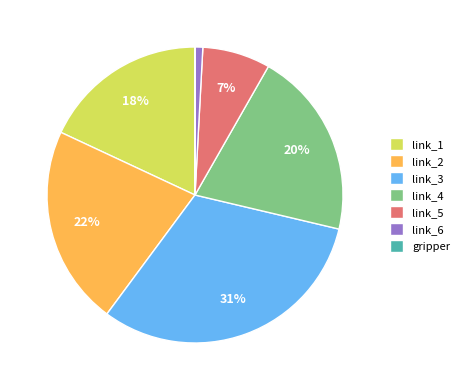

True or false: link_6 accounts for 1% of the total.

True